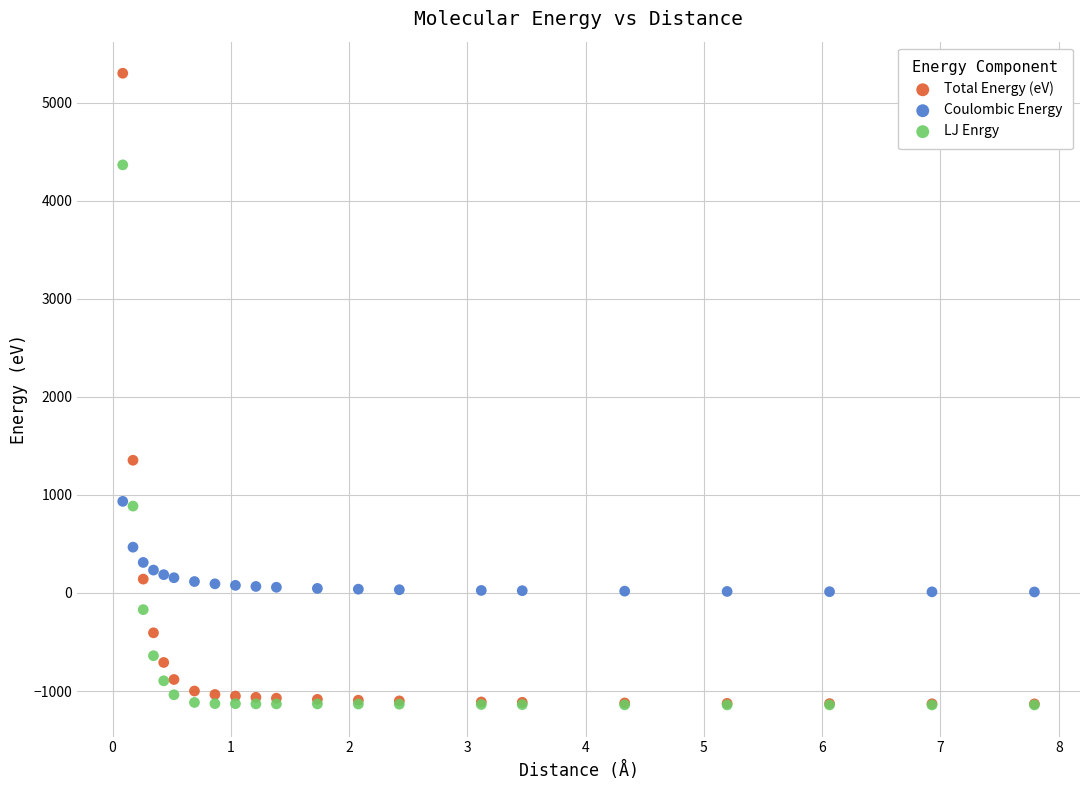

Which series reaches the maximum Y coordinate?

Total Energy (eV)